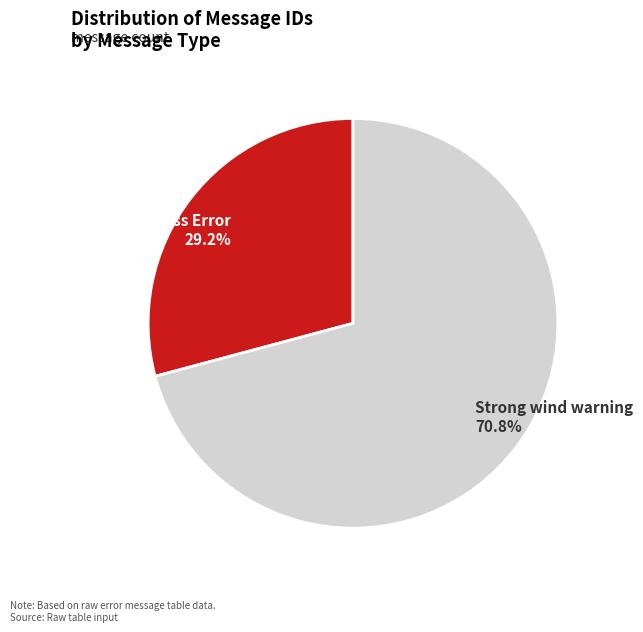

Which category accounts for the majority?

Strong wind warning